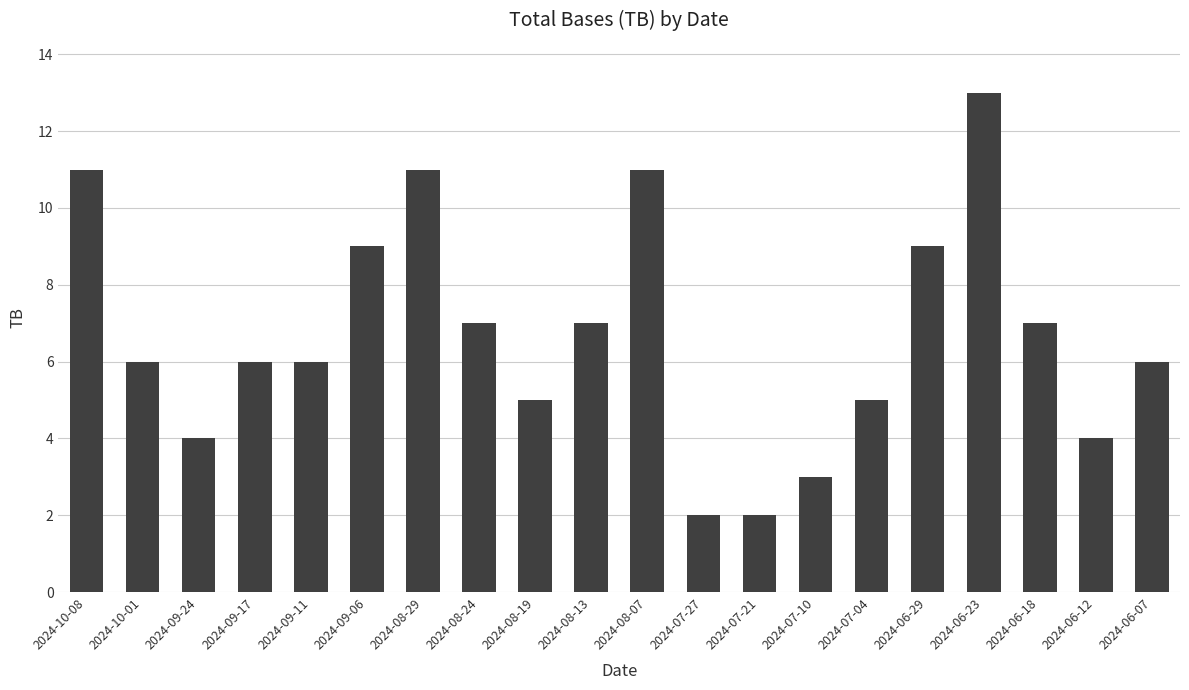

What is the difference between the maximum and second lowest values?

11